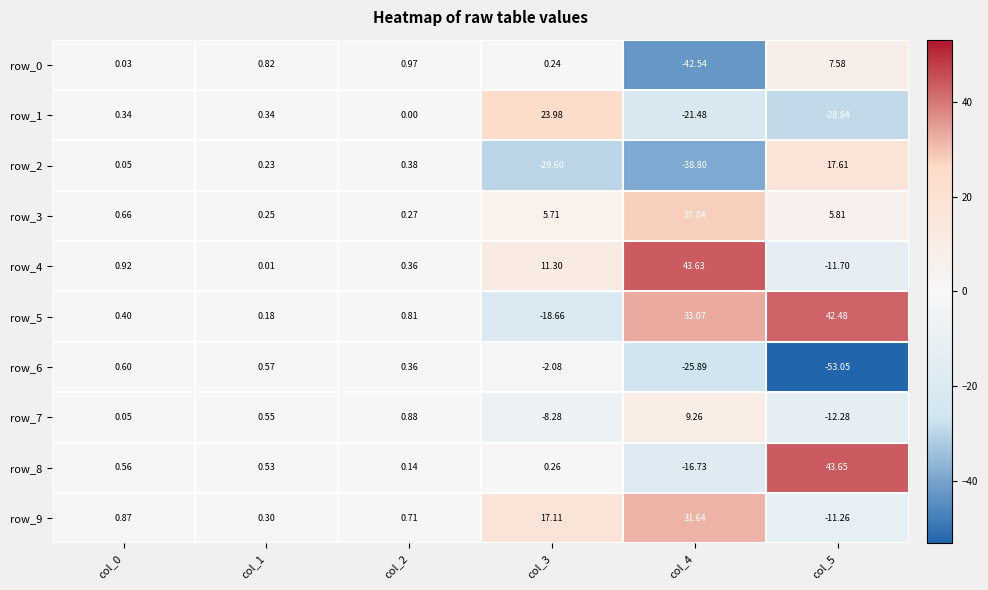

The row_2 series shows 26.4 at col_5. True or false?

False